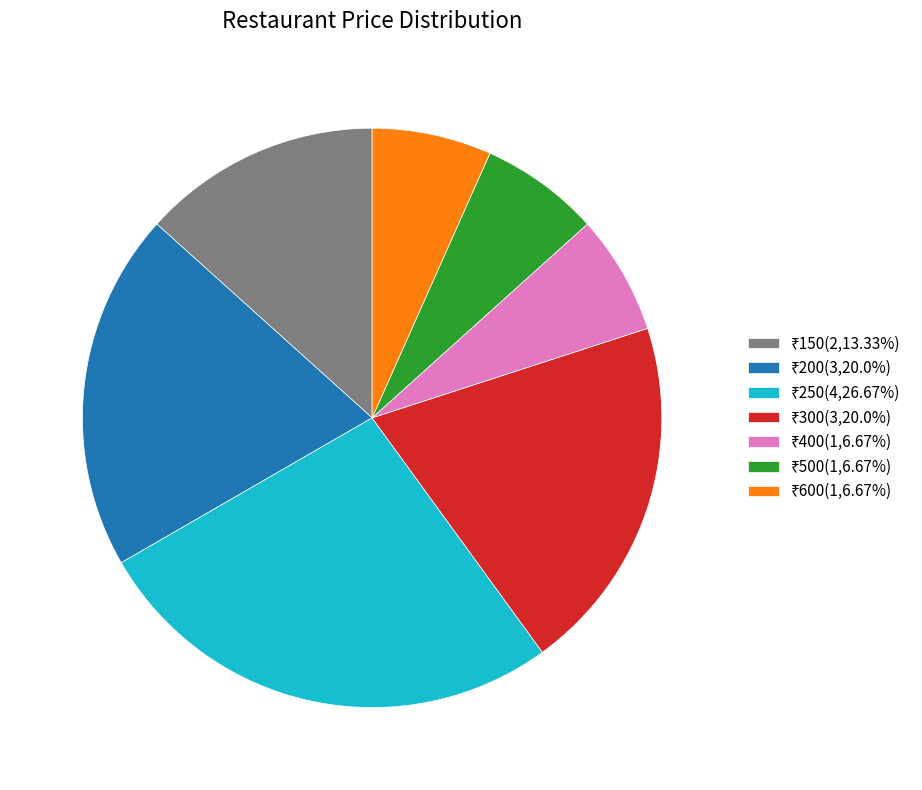

Is there a majority slice in this chart?

No